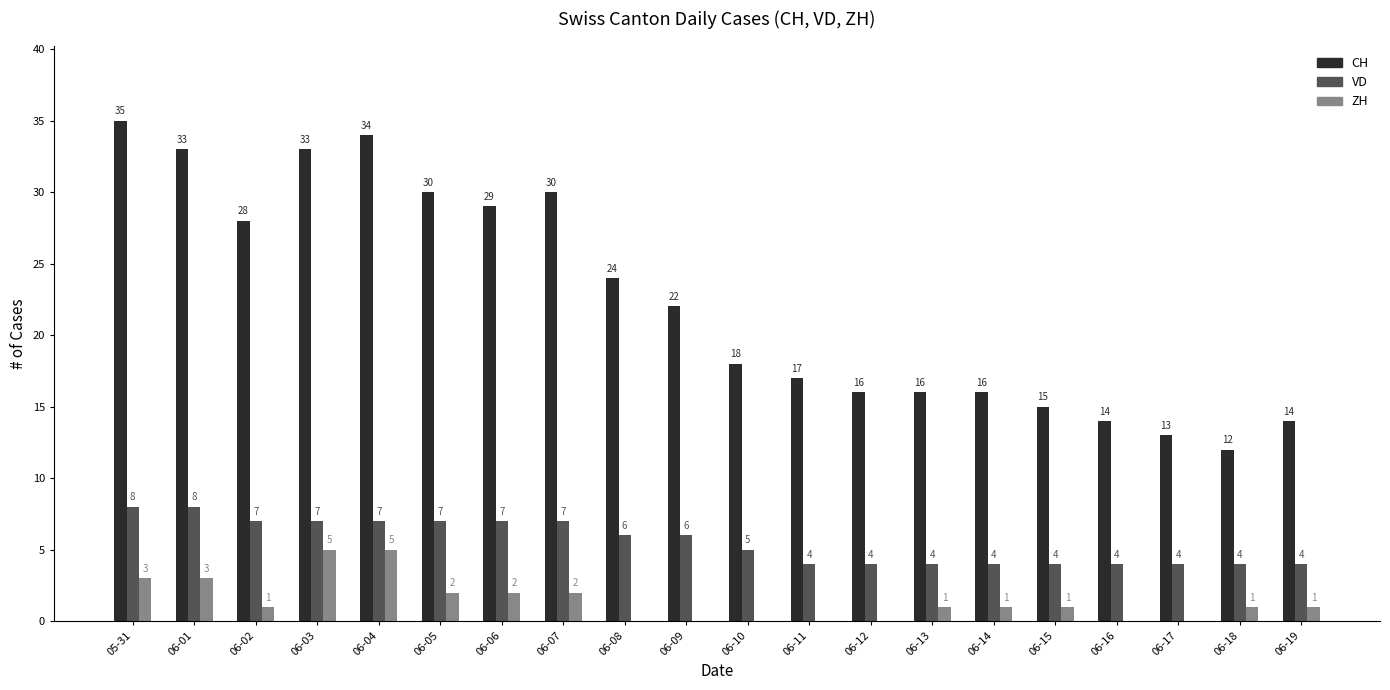

Are the bars horizontal?

No